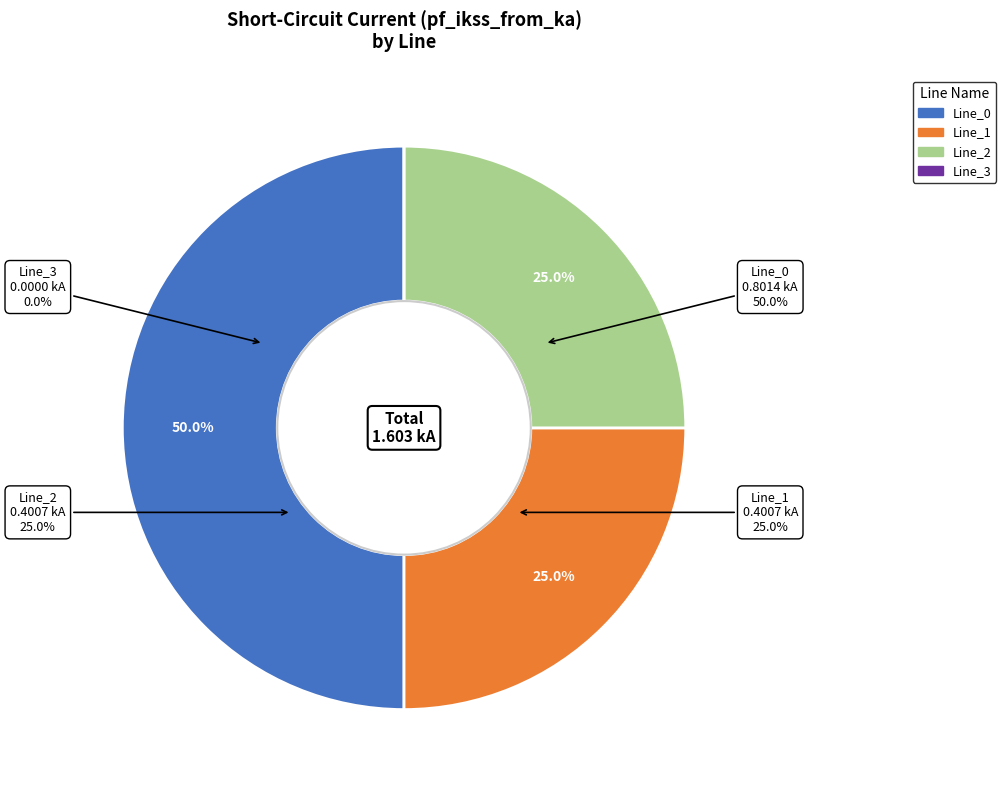

Rank the categories by value from highest to lowest.

Line_0, Line_1, Line_2, Line_3